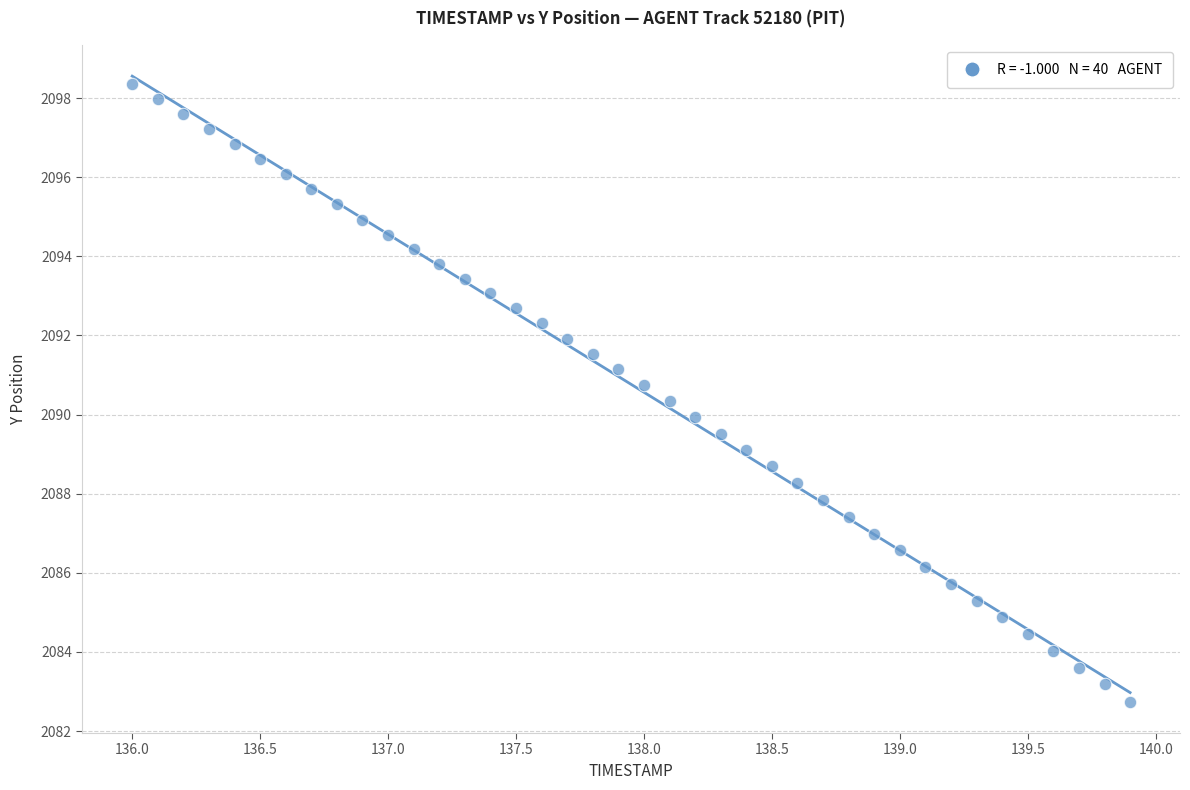

Count the number of points in this scatter plot.

40